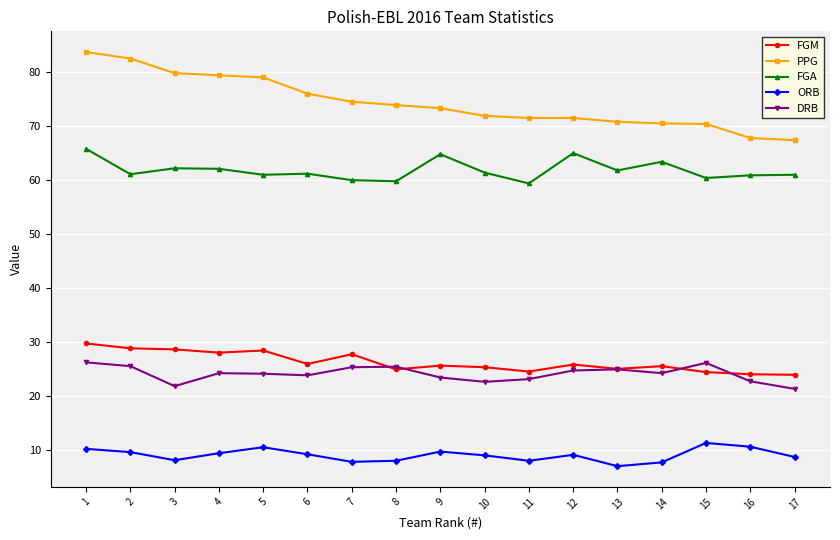

What is the value of the DRB point at the 3rd from the left?

21.8